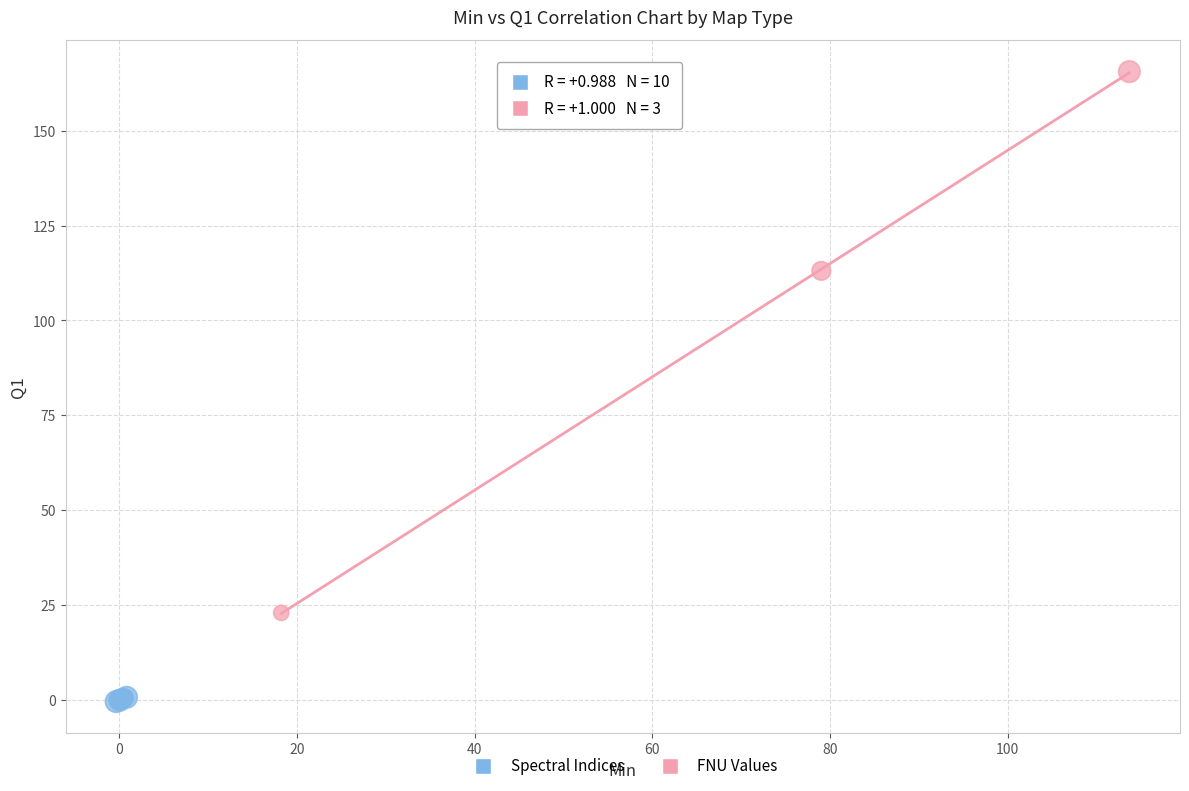

Which series reaches the minimum Y coordinate?

Spectral Indices